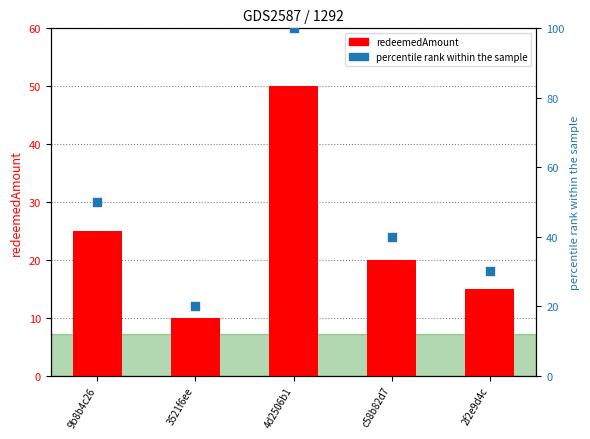

Is the value of percentile rank within the sample at 2f2e9d4c greater than the value of redeemedAmount at 4d2506b1?

No